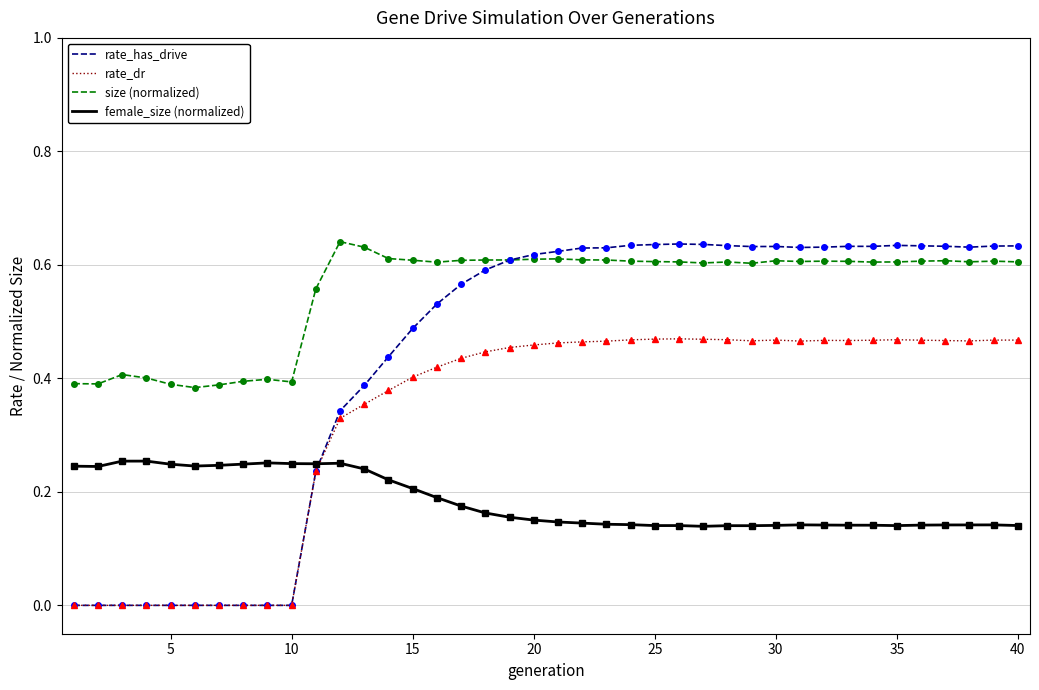

Which series has the widest spread of values?

rate_has_drive